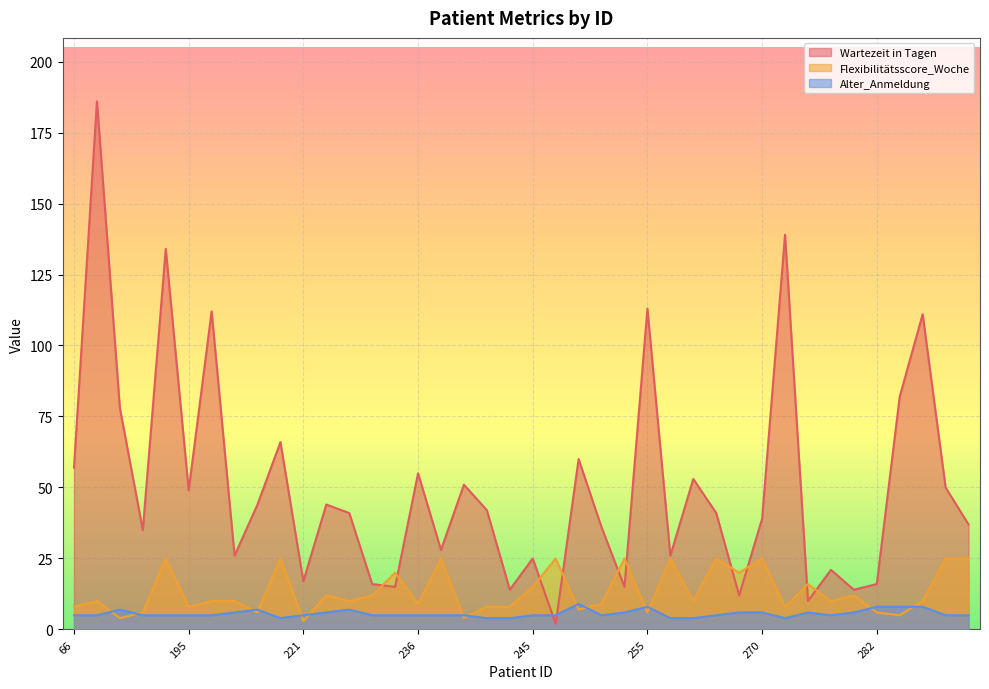

Where is Wartezeit in Tagen nearest to the value 94?

290